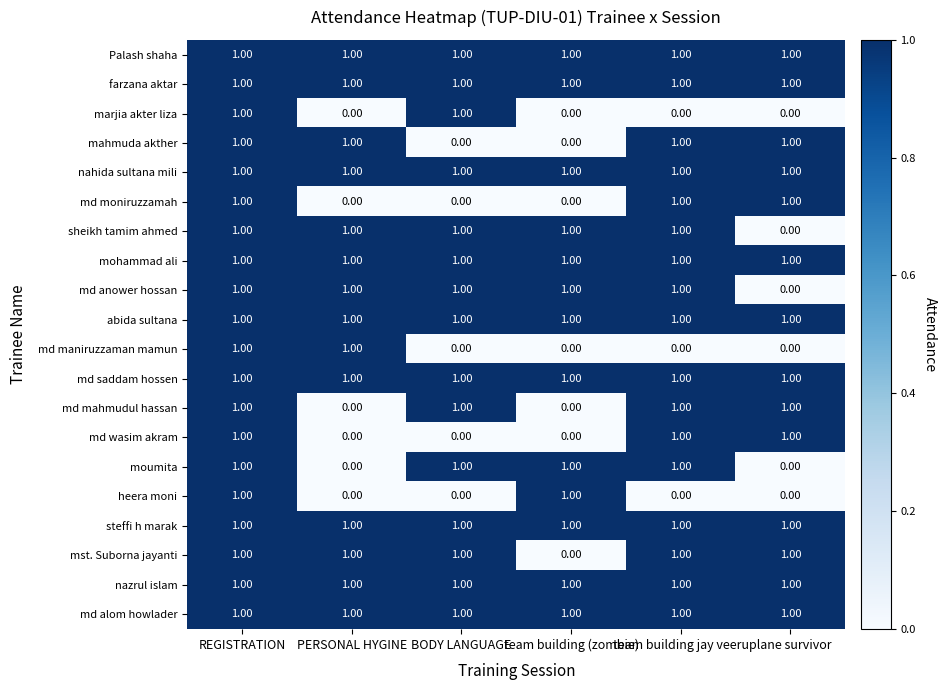

What is the sum of all mohammad ali values?

6